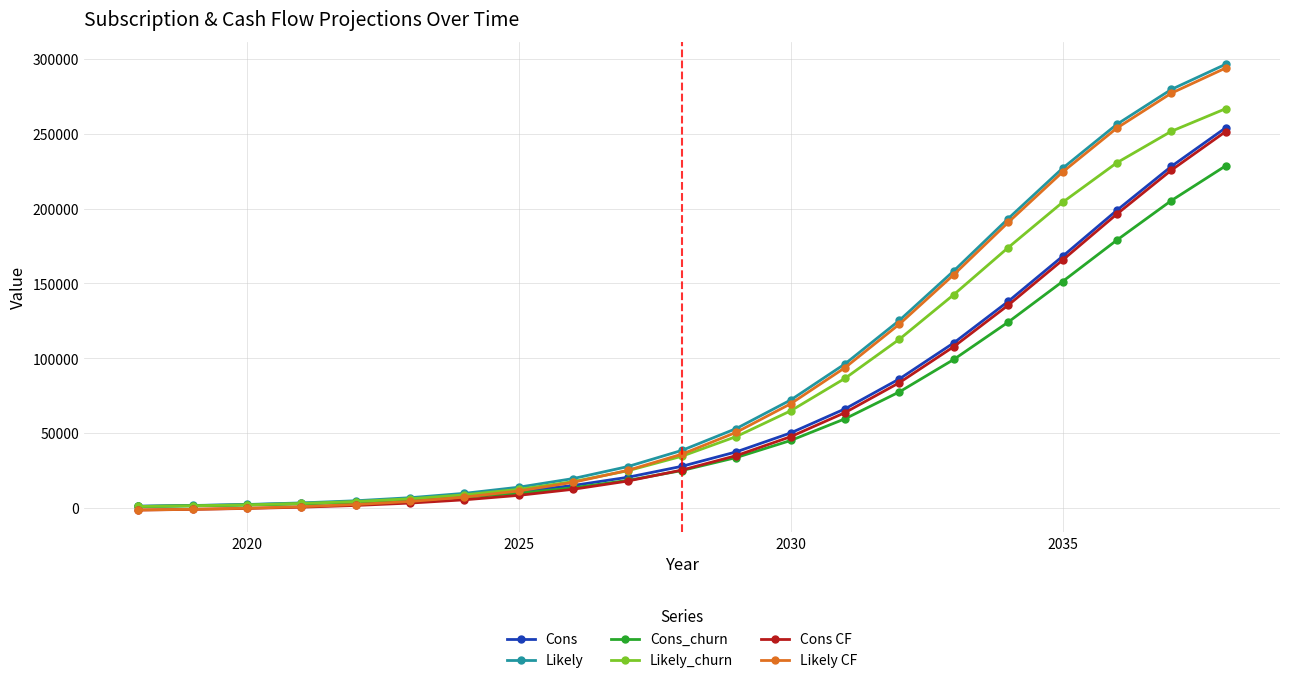

What is the greatest value displayed?

296280.0